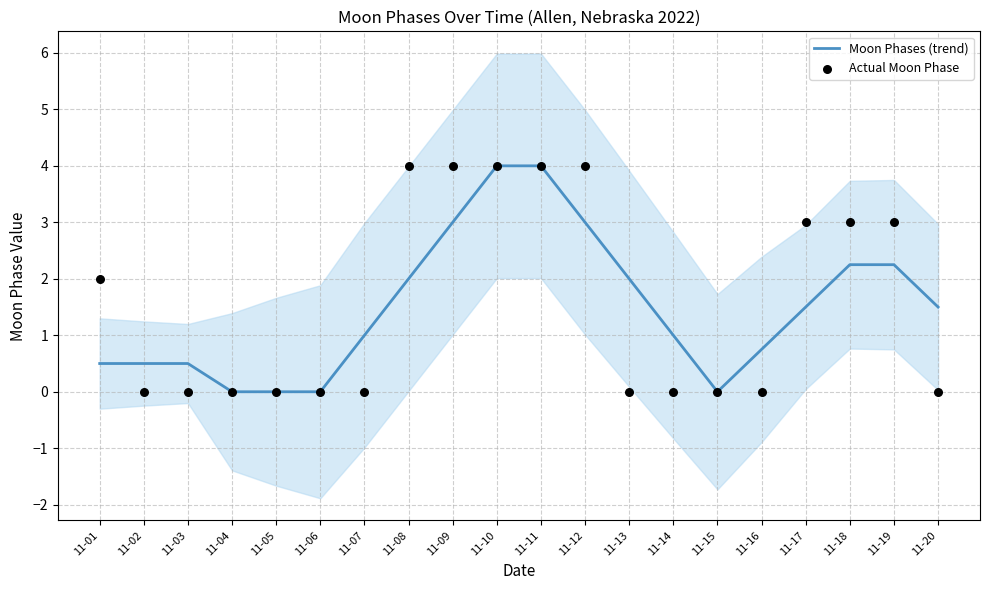

Is the value of Moon Phases (trend) at 11-10 greater than the value of Actual Moon Phase at 11-05?

Yes